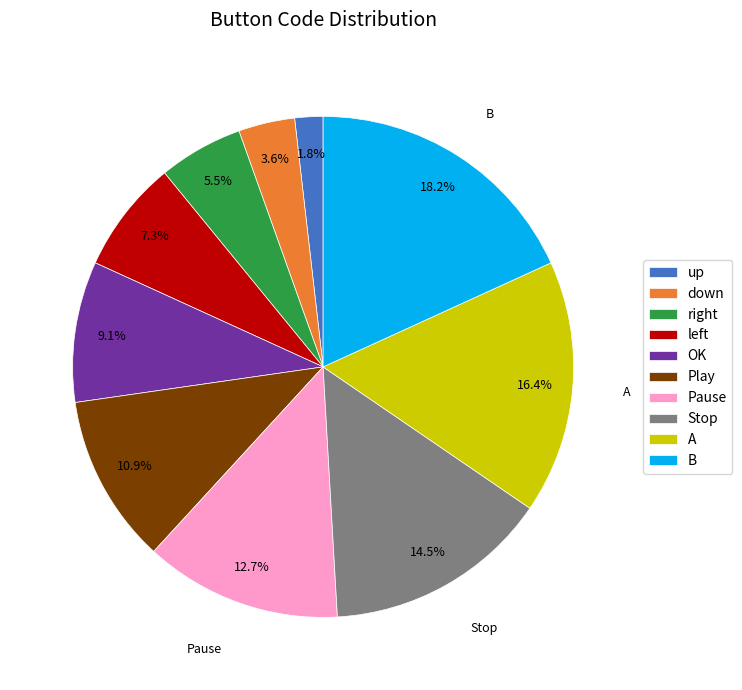

How many slices are in this pie chart?

10